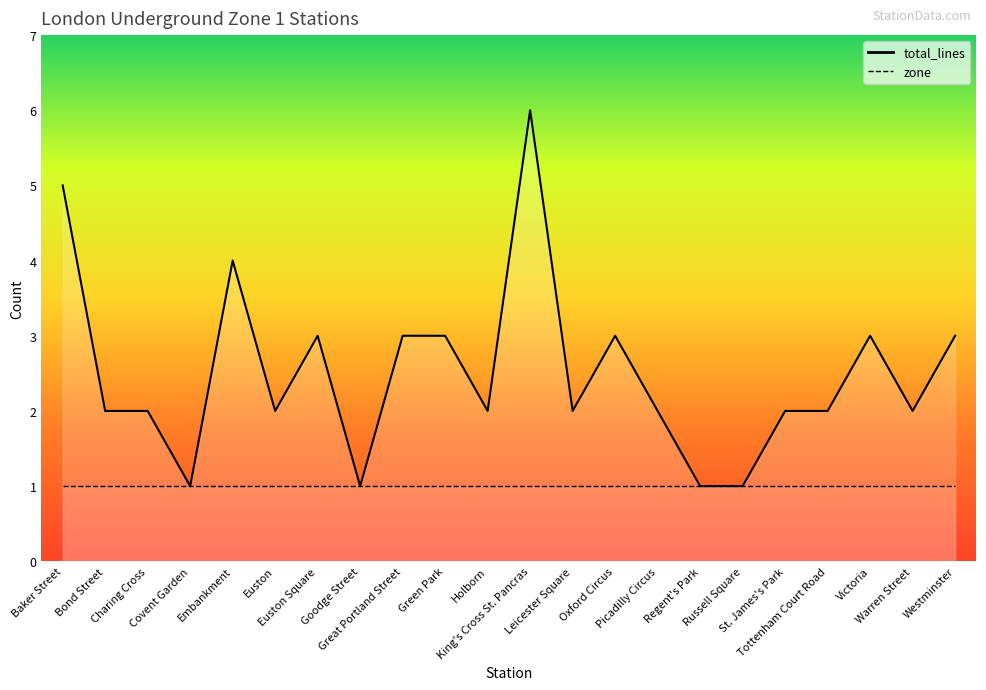

At which category does the chart reach its minimum across all series?

Covent Garden